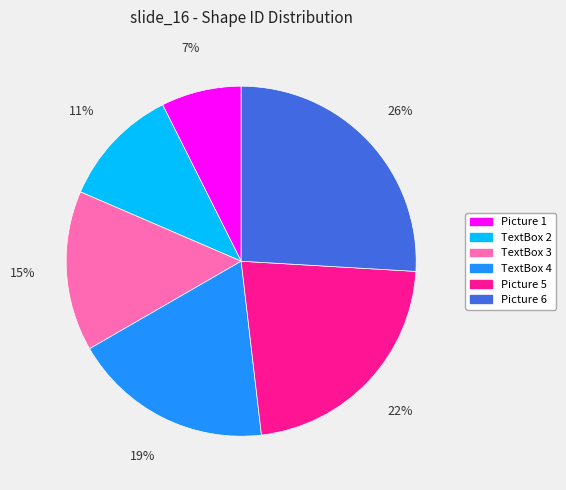

What is the smallest slice in the pie chart?

Picture 1